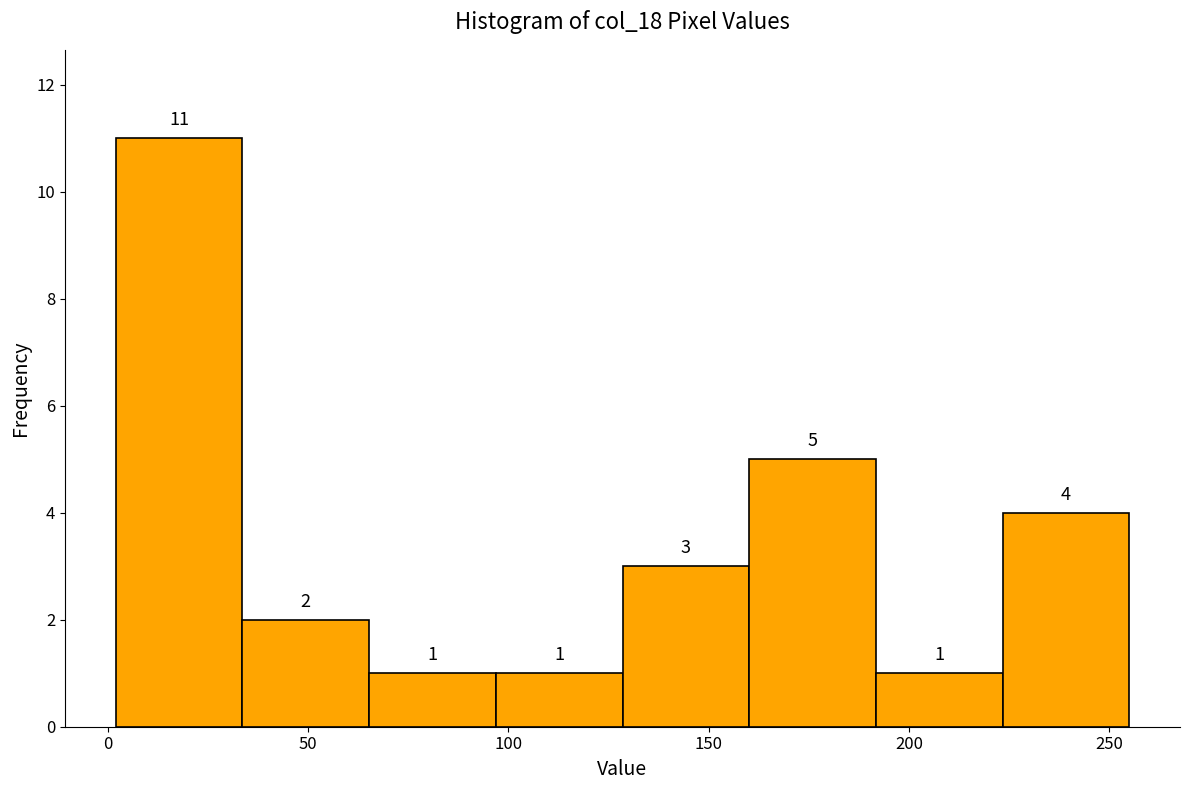

What is the height of the bar covering 130 to 160 on the x-axis? The bar edges are not printed on the chart, so give them approximately, as read against the axis.

3